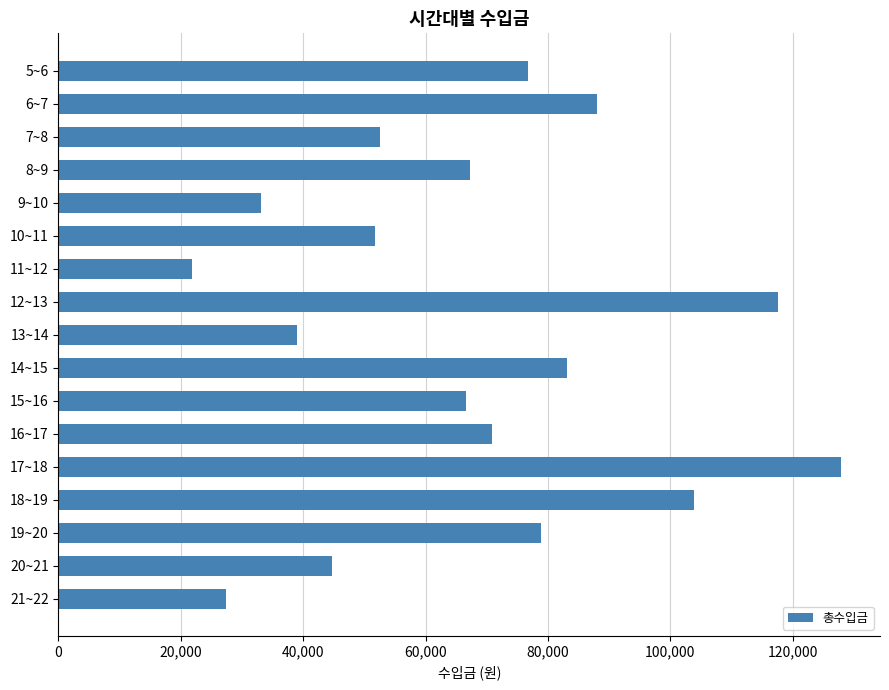

How many bars are there in total?

17